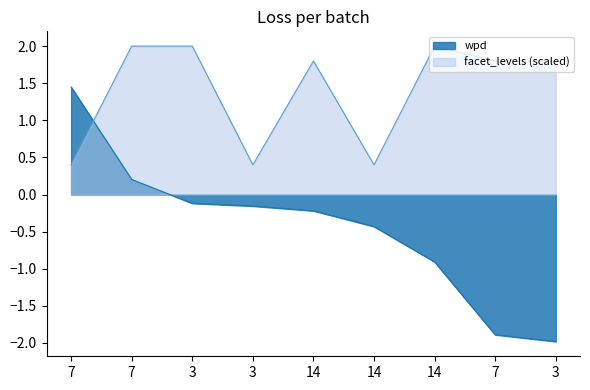

At which label does wpd first exceed 0?

7